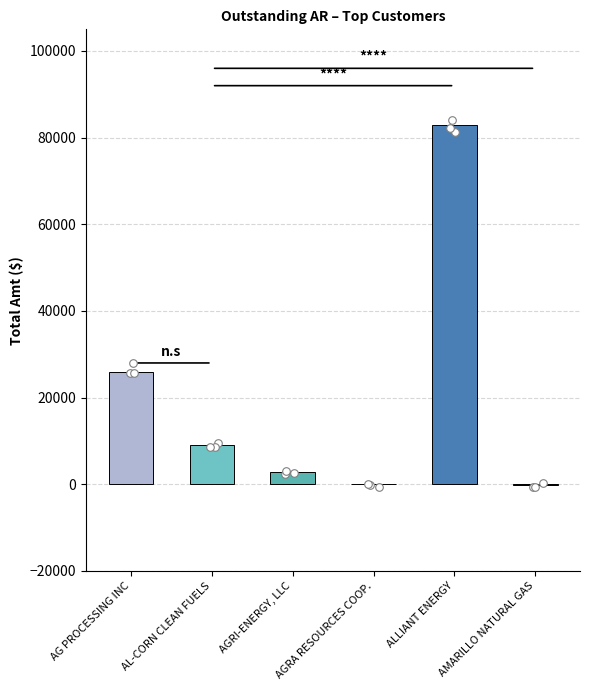

Between ALLIANT ENERGY and AL-CORN CLEAN FUELS, which is larger?

ALLIANT ENERGY